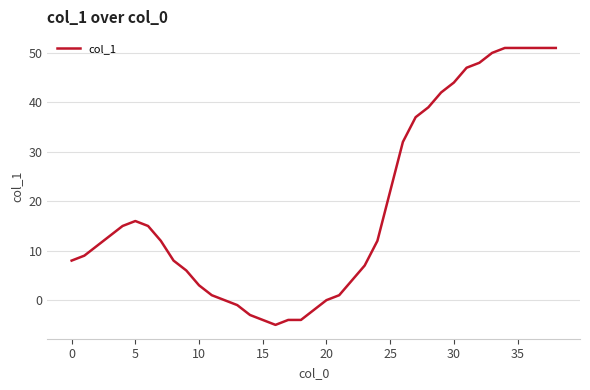

What is the difference between the maximum and minimum values?

56